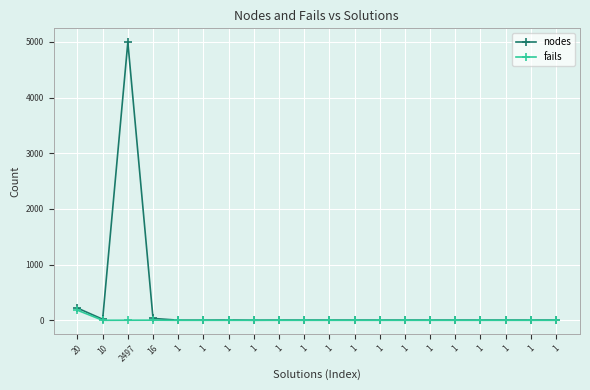

What is the label of the 4th point from the right?

1